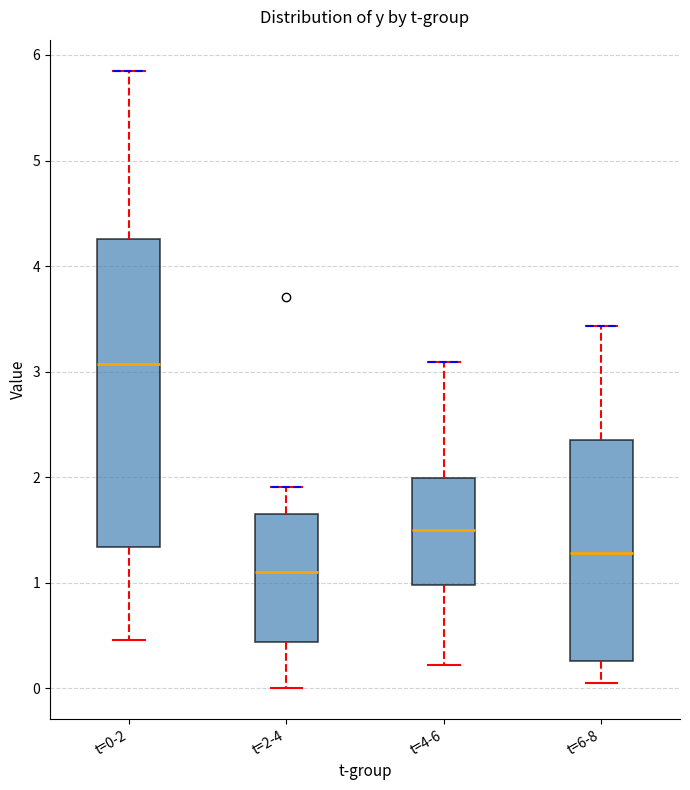

Reading left to right, read every box against the y-axis: the position of its median line, the range the box covers, and the ends of its whiskers. The values are not printed on the chart, so give them approximately, as read against the axis.

t=0-2: median 3.1, box 1.3 to 4.3, whiskers 0.5 to 5.9
t=2-4: median 1.1, box 0.4 to 1.7, whiskers 0.0 to 1.9
t=4-6: median 1.5, box 1.0 to 2.0, whiskers 0.2 to 3.1
t=6-8: median 1.3, box 0.3 to 2.4, whiskers 0.1 to 3.4